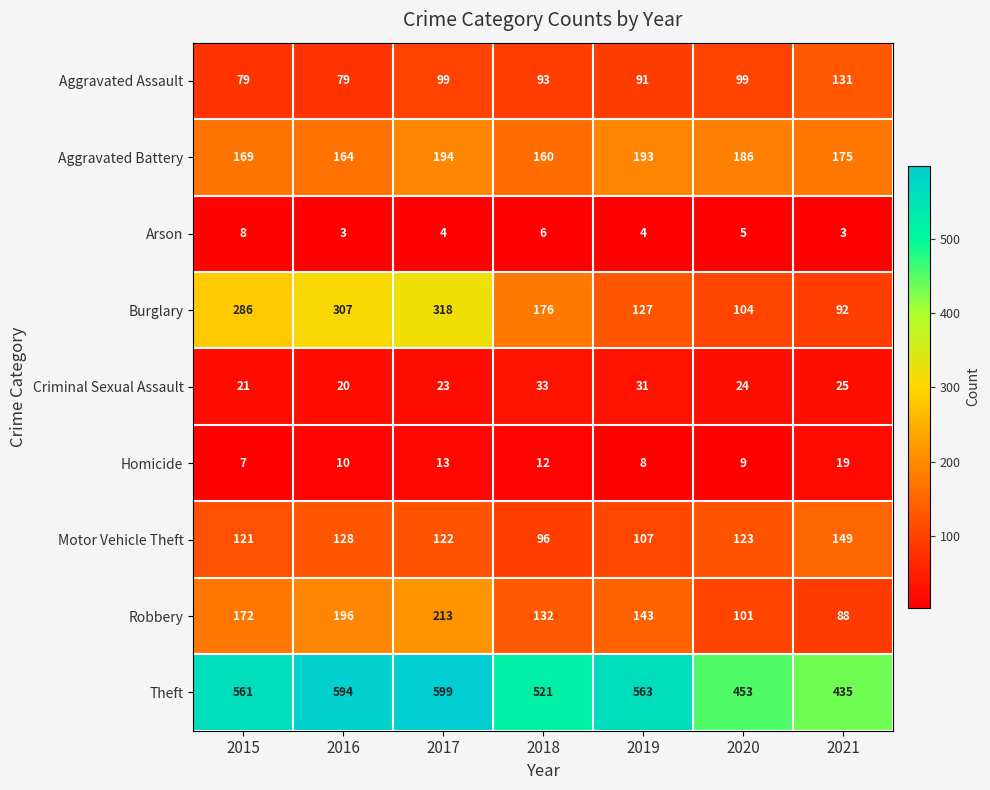

How many distinct data groups are displayed?

9